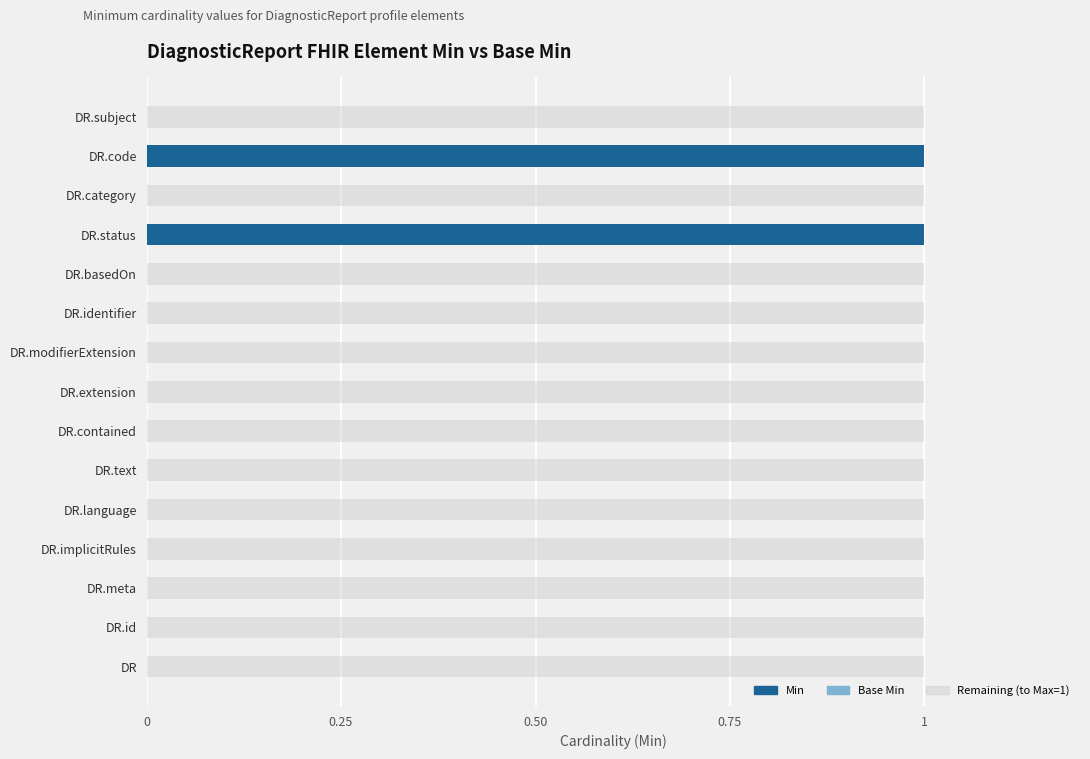

True or false: Min has a value of 0 at DR.category.

True